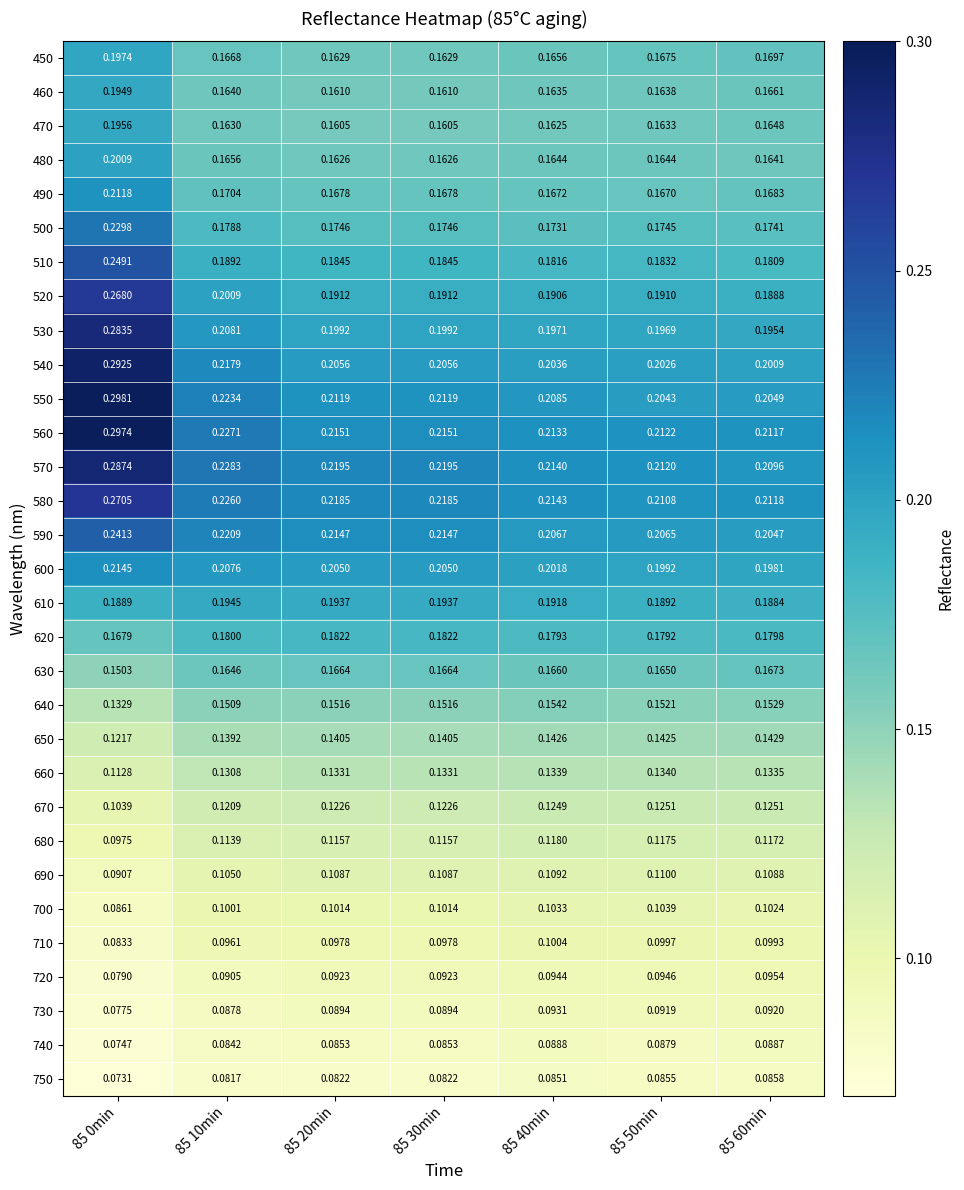

Which series has the largest total across all categories?

560